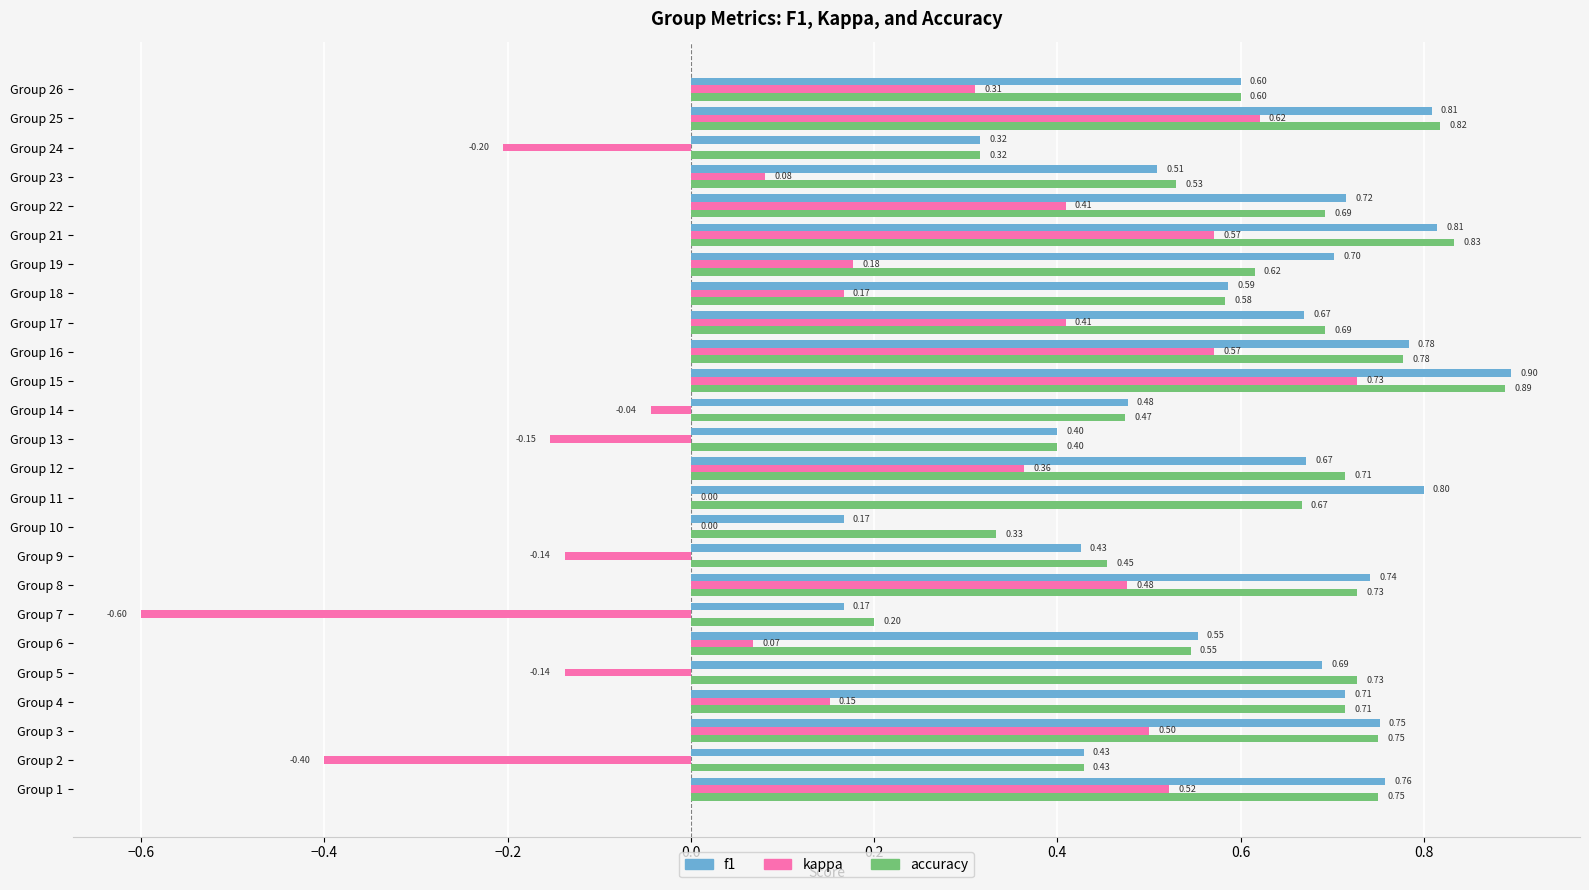

Which series has the largest total across all categories?

accuracy